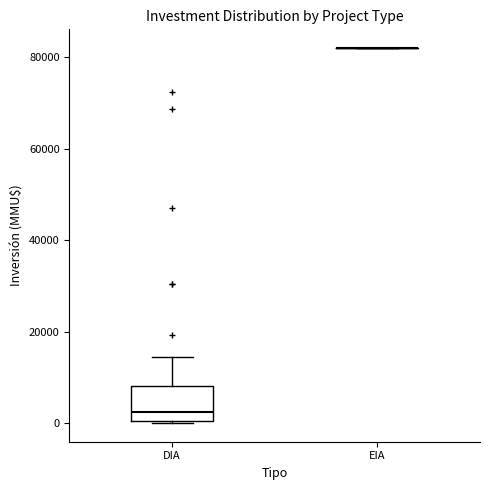

Reading left to right, transcribe this box plot: for each box, give where its median line is, the range the box spans, and where its two whiskers end, as read against the y-axis. The values are not printed on the chart, so give them approximately, as read against the axis.

DIA: median 2000, box 0 to 8000, whiskers 0 to 14000
EIA: box collapsed to a line at 82000, whiskers 82000 to 82000